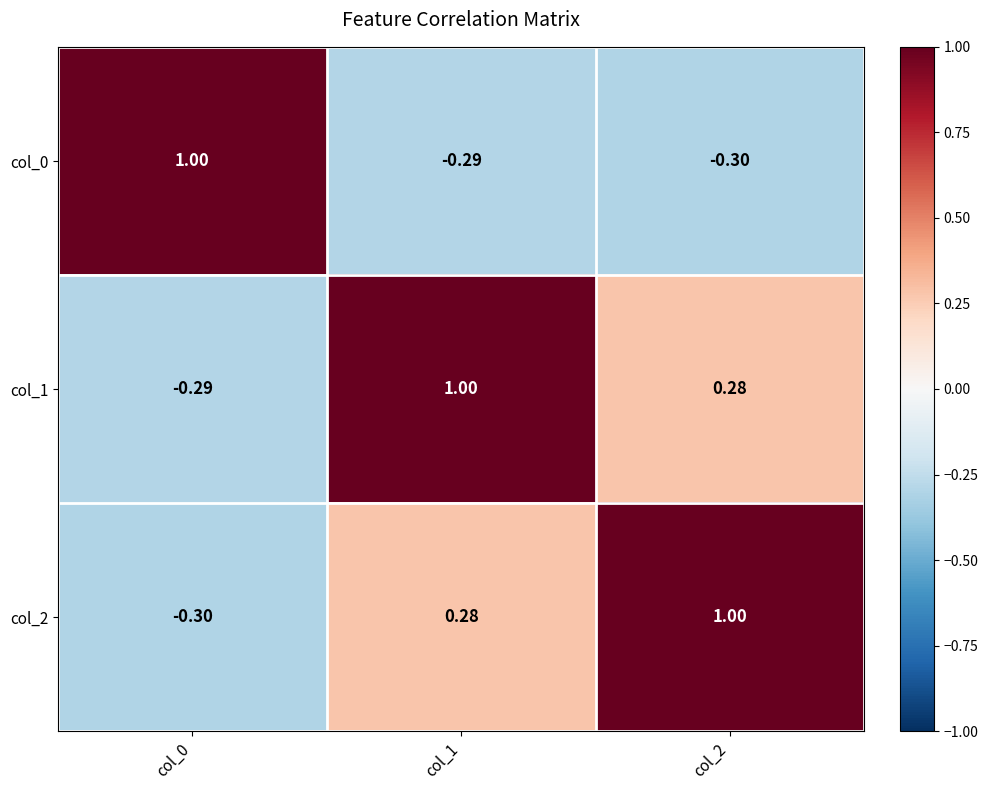

How many series are shown in this chart?

3